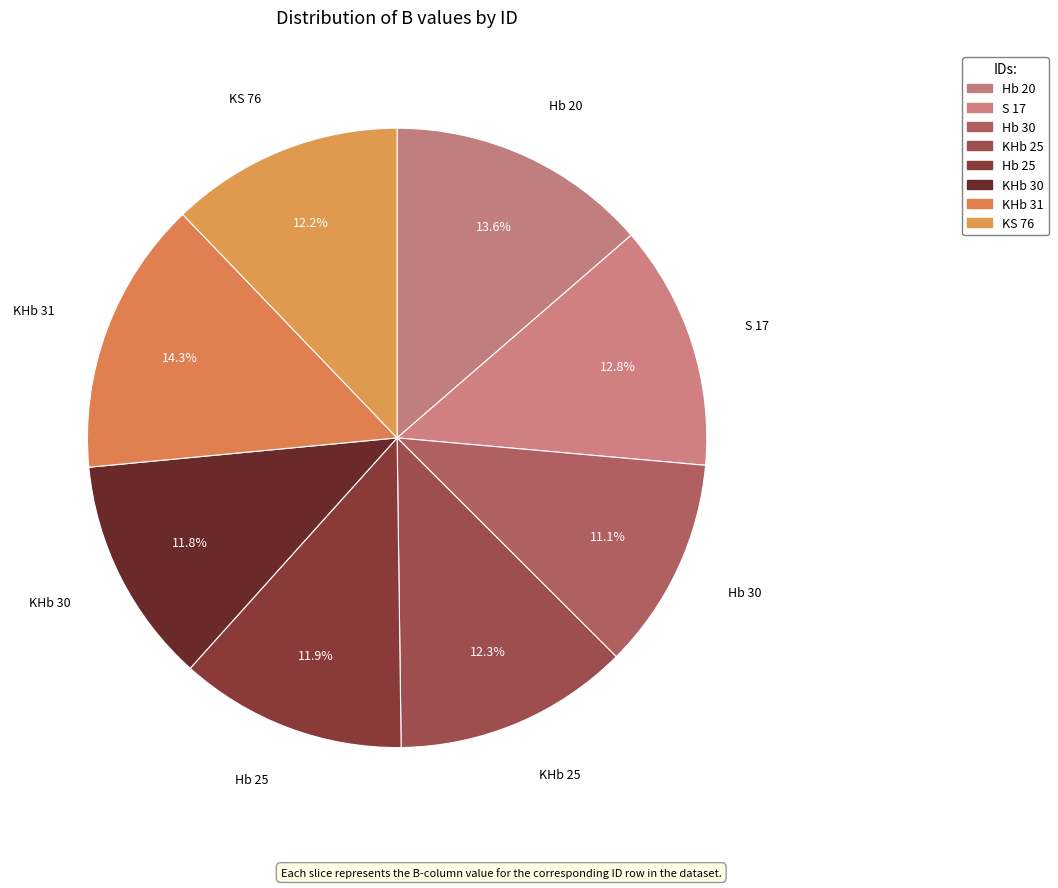

Is there any slice that represents more than half of the pie?

No